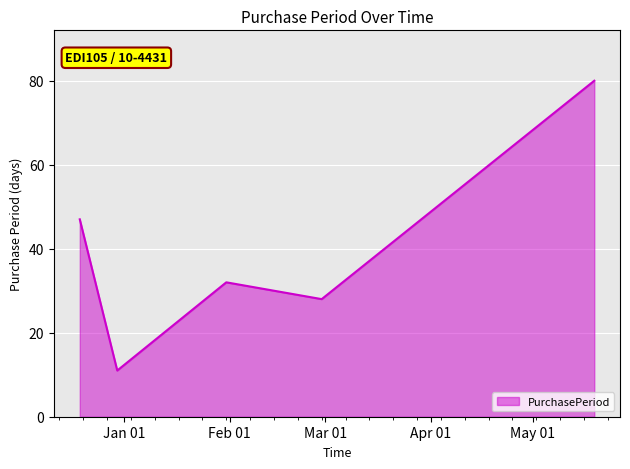

What is the minimum value shown in the chart?

11